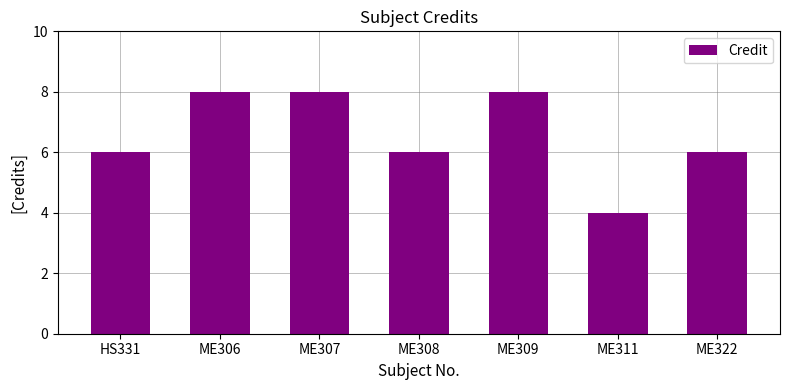

What is the label of the 6th bar from the right?

ME306